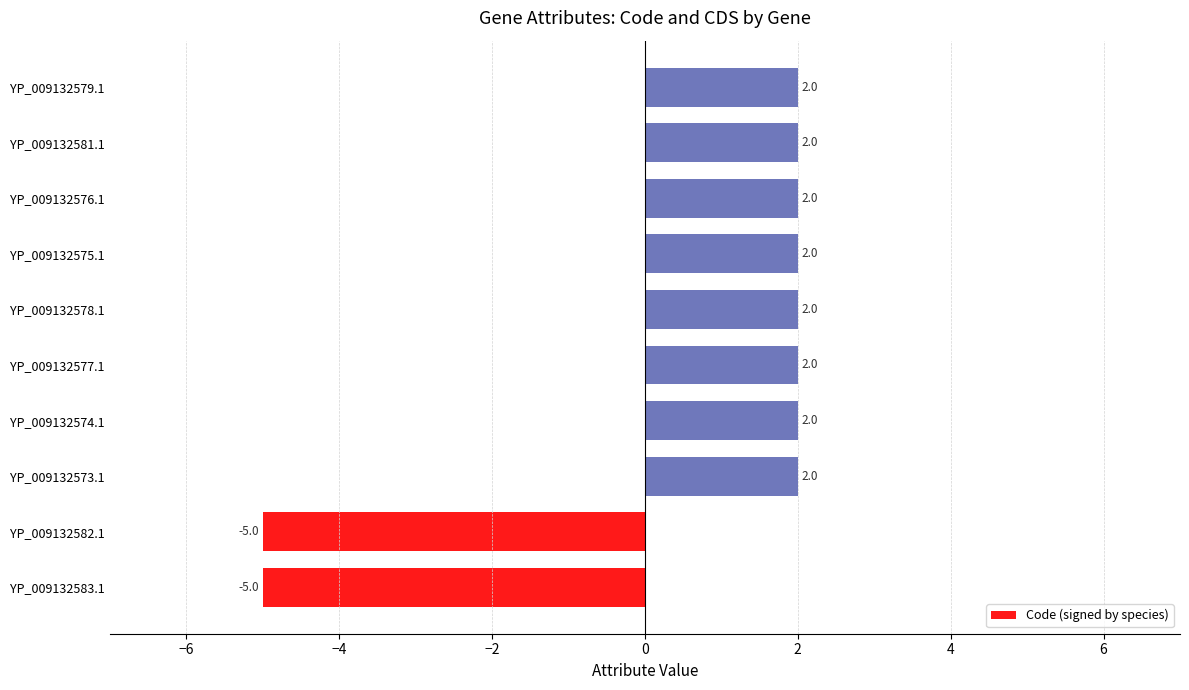

How many values are between 2 and 3?

8